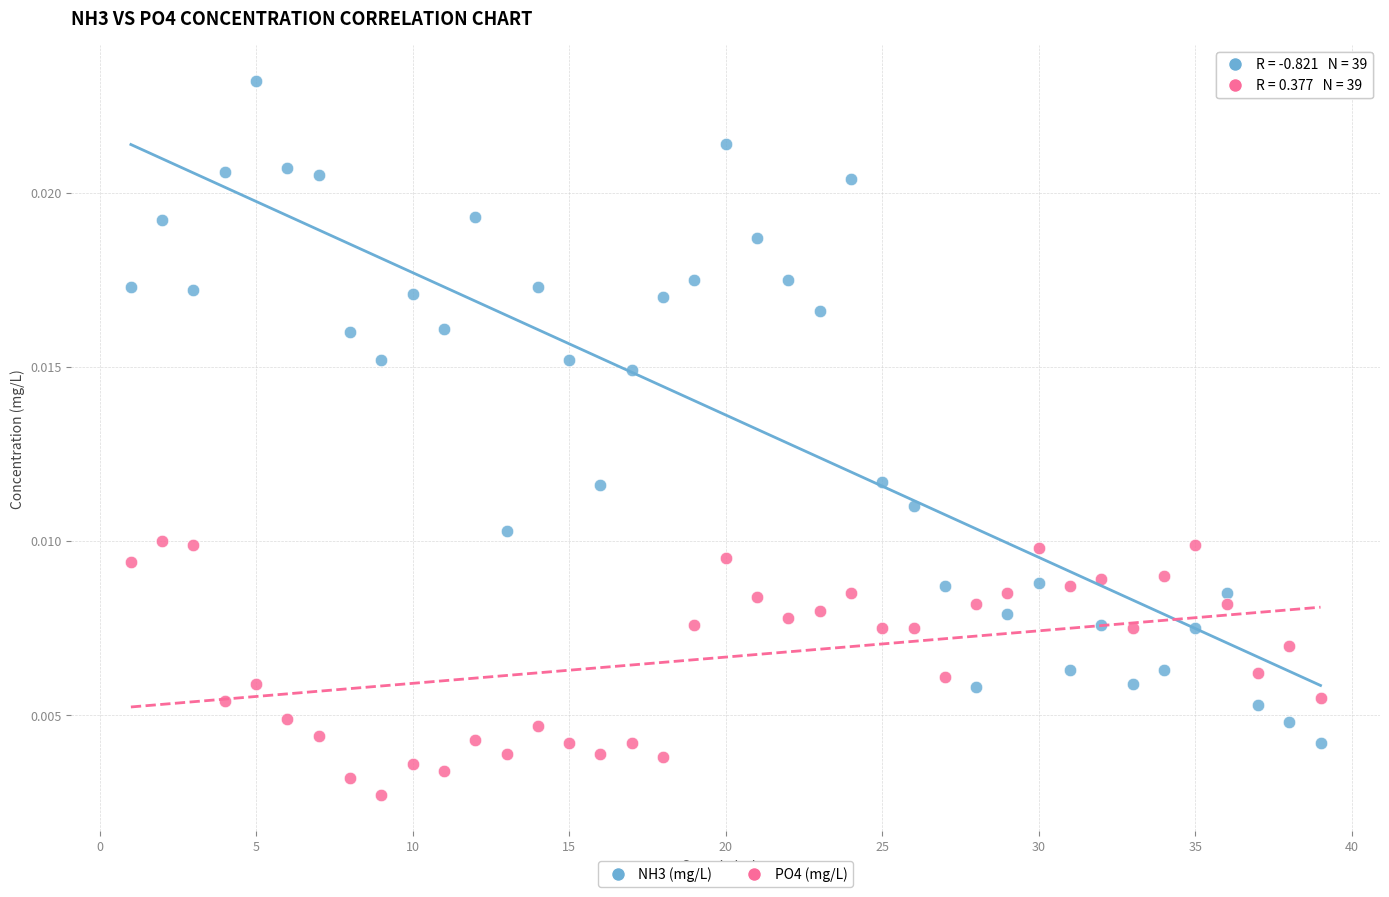

Which series has the widest spread of Y values?

NH3 (mg/L)